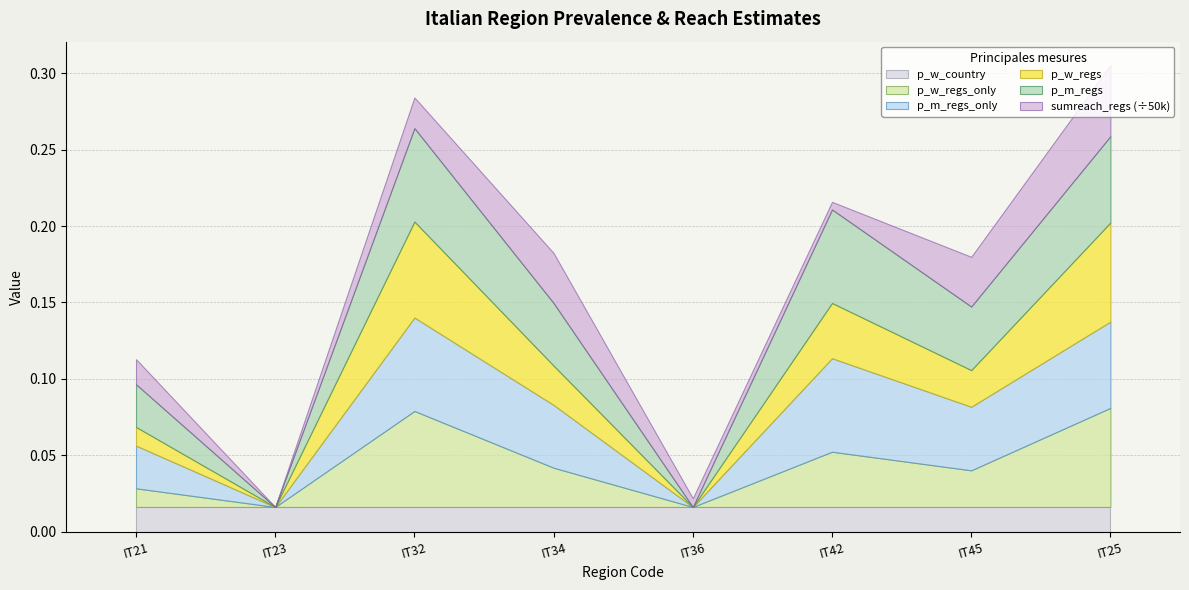

Rank the series at IT23 from highest to lowest value.

p_w_country, p_w_regs_only, p_m_regs_only, p_w_regs, p_m_regs, sumreach_regs